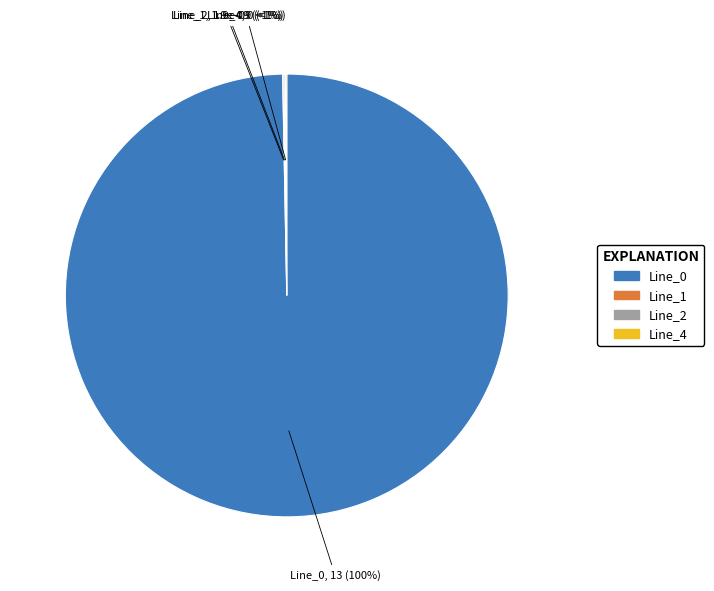

The Line_0 slice represents 94% of the pie. True or false?

False